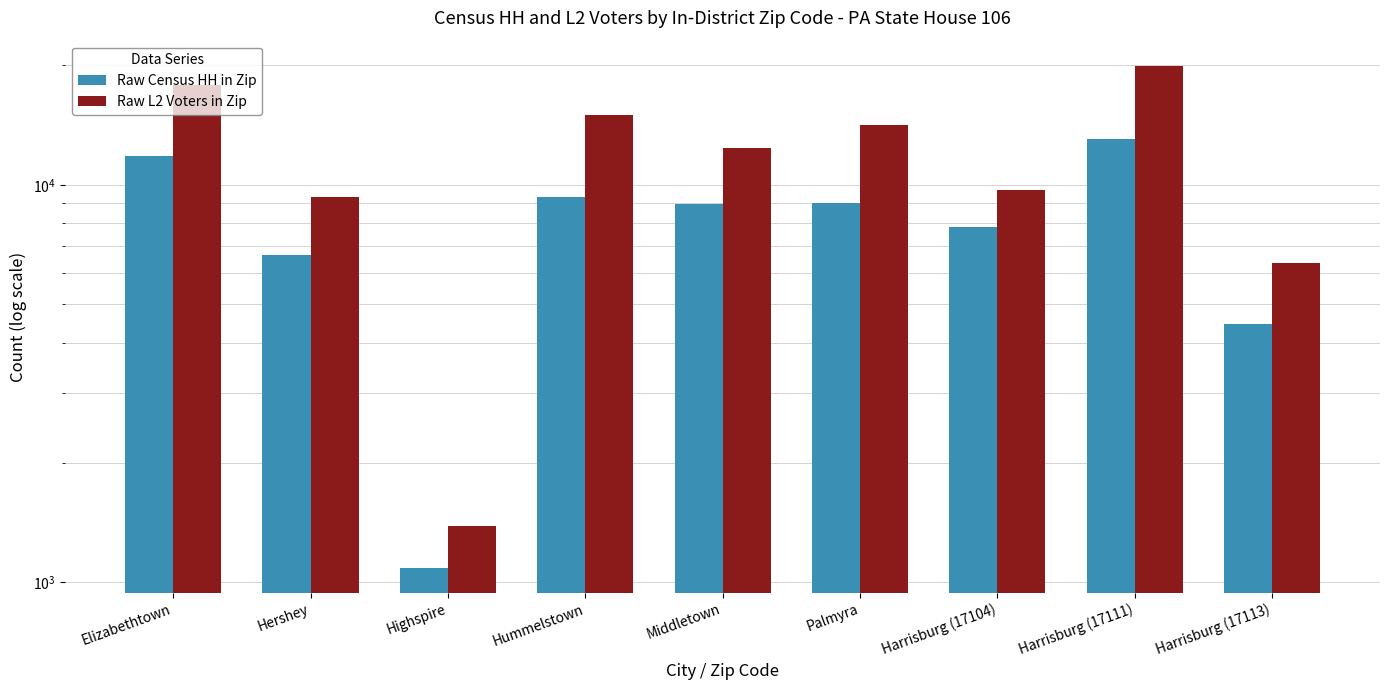

Between Hershey and Middletown, which is larger?

Middletown